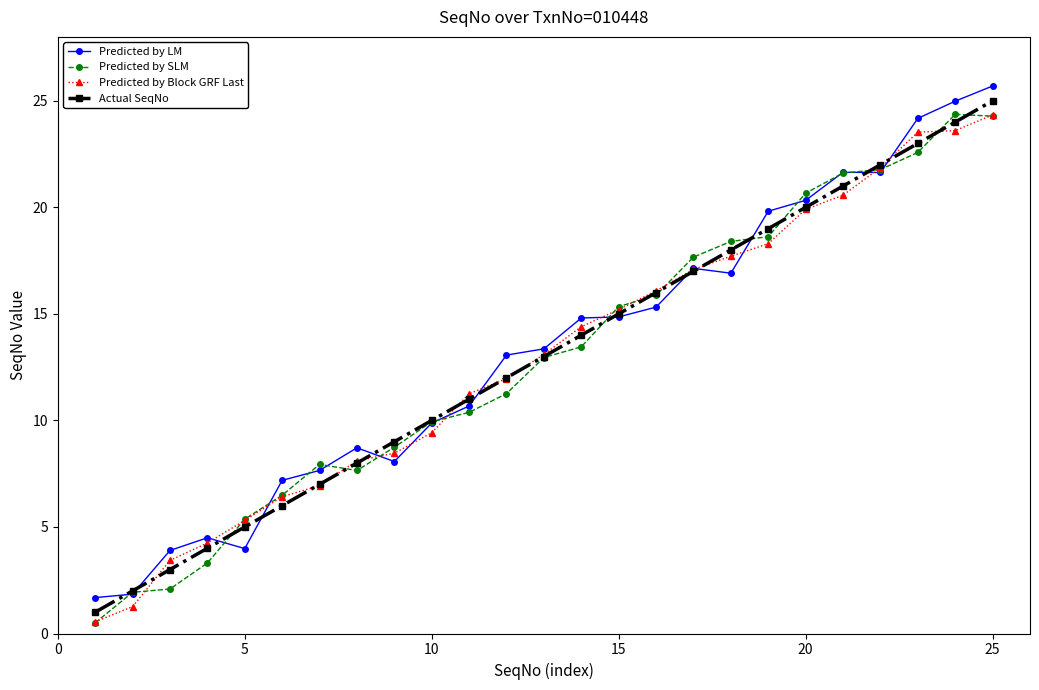

What is the value of the Predicted by SLM point at the 22nd from the left?

21.8